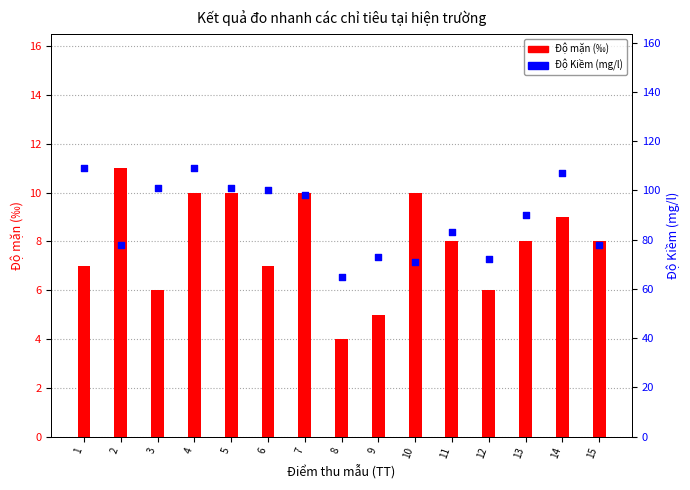

At how many categories does at least one series exceed 36?

15